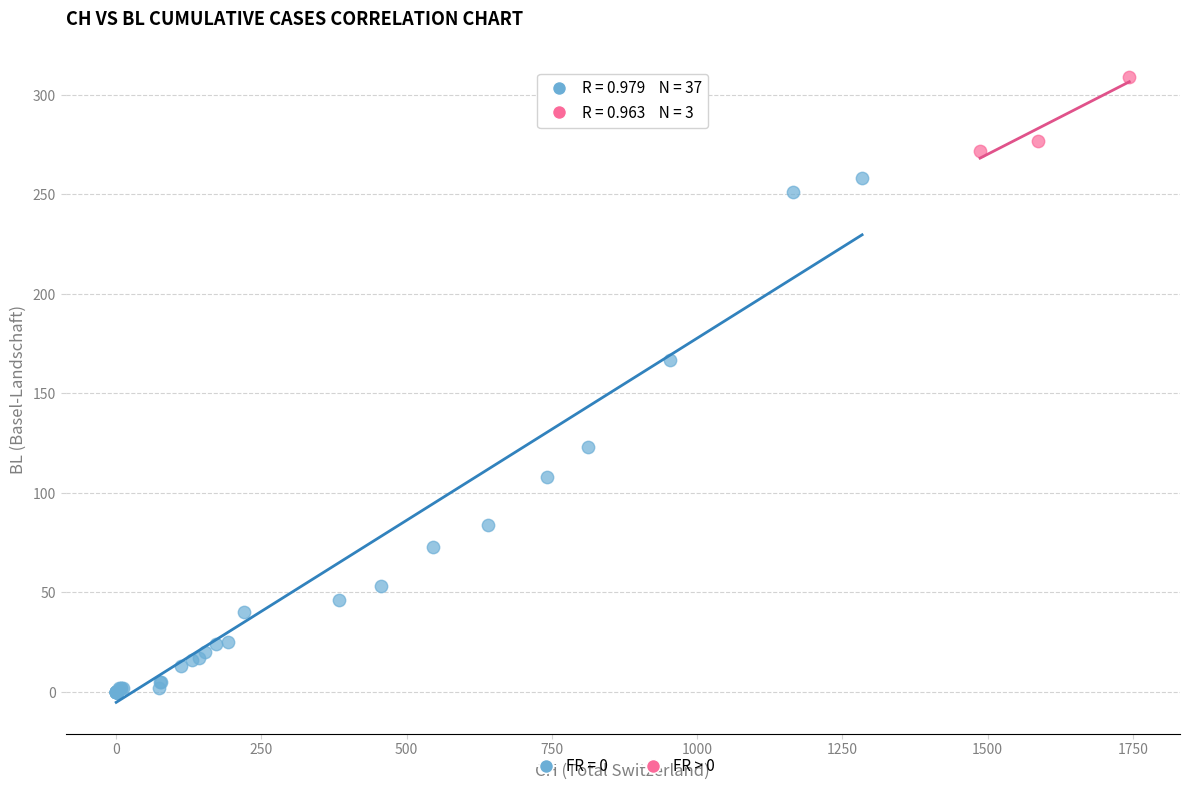

Which series contains the lowest Y value?

FR = 0